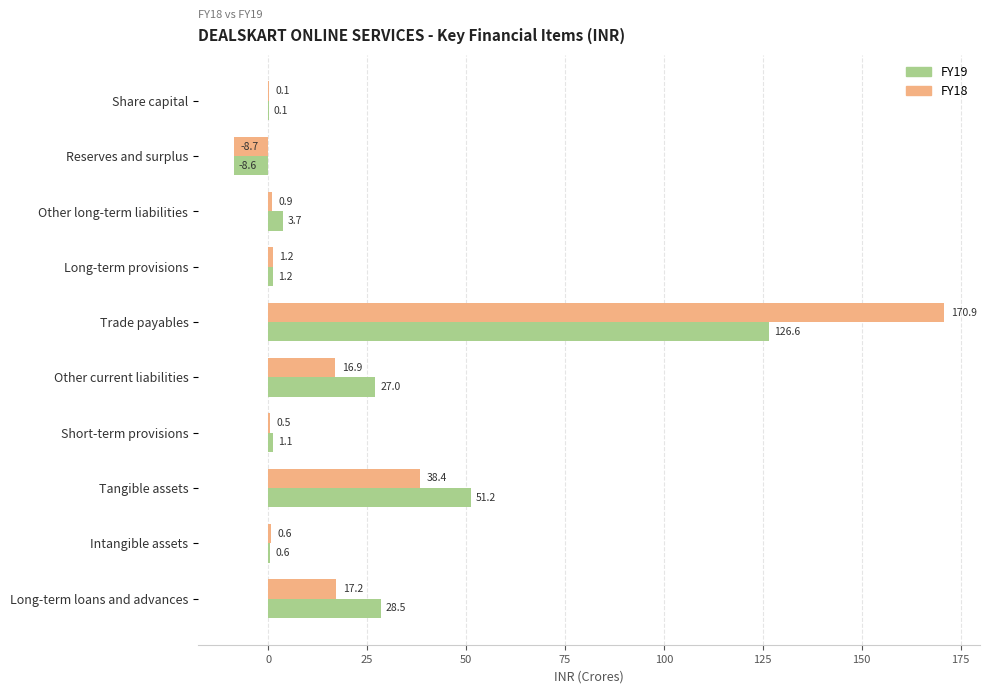

How many values in the FY18 series exceed 1?

5